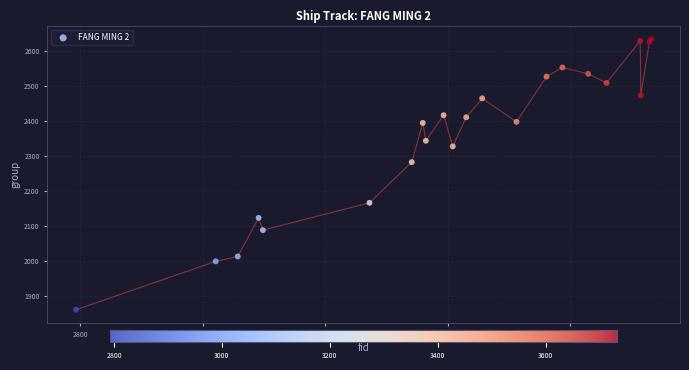

What Y value in the scatter plot is closest to 2247?

2282